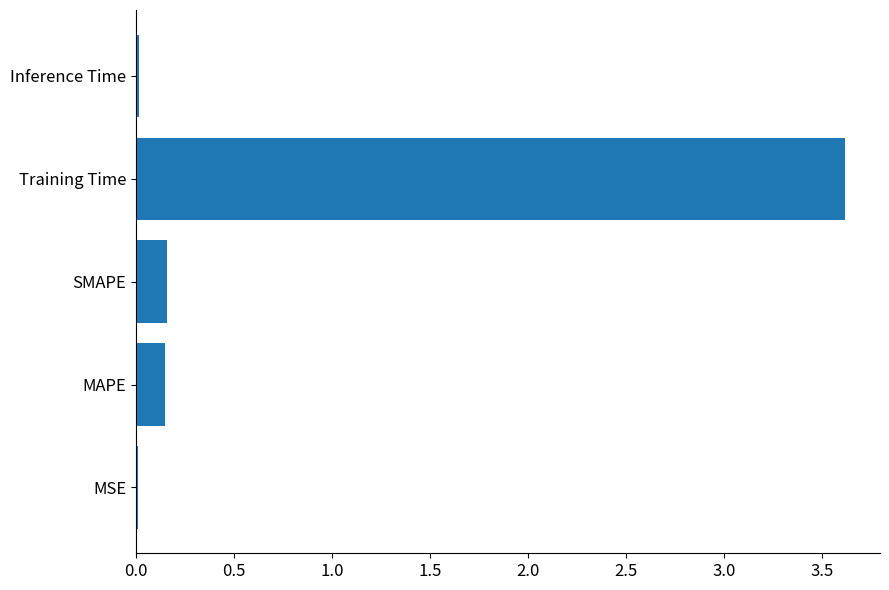

What is the sum of all values?

3.9